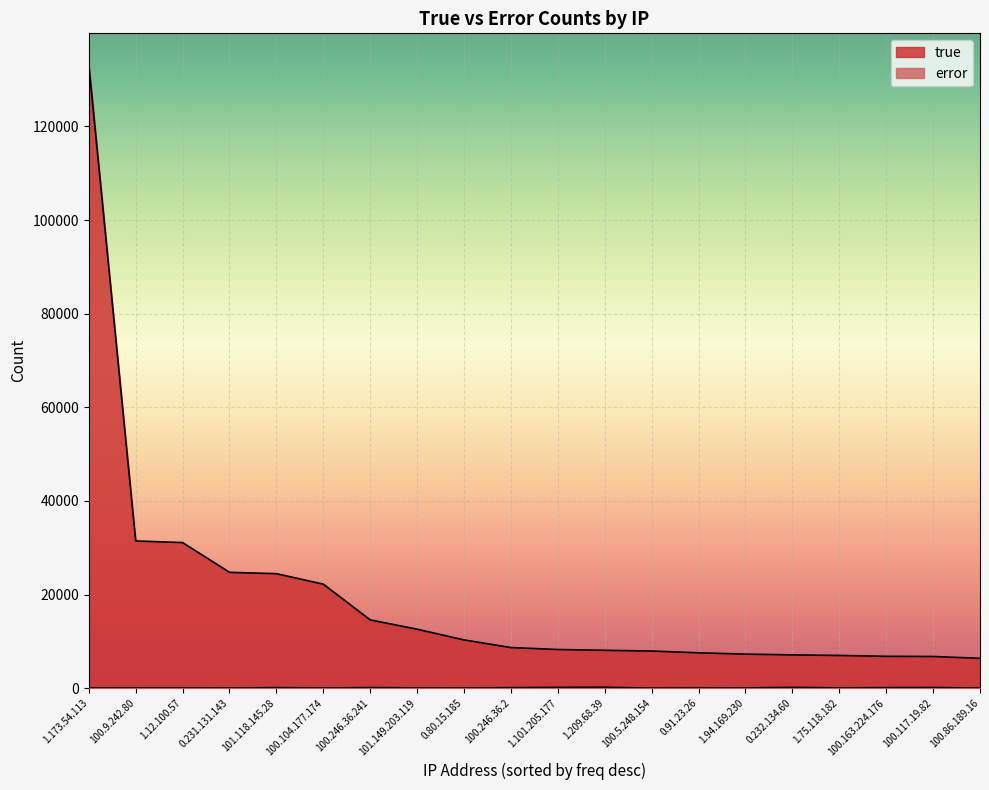

Reading left to right, list all the values displayed in this chart.

true: 0.231.131.143=24751	0.232.134.60=7119	0.80.15.185=10312	0.91.23.26=7562	1.101.205.177=8264	1.12.100.57=31107	1.173.54.113=133227	1.209.68.39=8095	1.75.118.182=6993	1.94.169.230=7282	100.104.177.174=22226	100.117.19.82=6774	100.163.224.176=6809	100.246.36.2=8680	100.246.36.241=14594	100.5.248.154=7939	100.86.189.16=6385	100.9.242.80=31454	101.118.145.28=24462	101.149.203.119=12600
error: 0.231.131.143=43	0.232.134.60=180	0.80.15.185=45	0.91.23.26=36	1.101.205.177=180	1.12.100.57=71	1.173.54.113=65	1.209.68.39=205	1.75.118.182=68	1.94.169.230=63	100.104.177.174=49	100.117.19.82=148	100.163.224.176=119	100.246.36.2=113	100.246.36.241=131	100.5.248.154=14	100.86.189.16=26	100.9.242.80=75	101.118.145.28=123	101.149.203.119=72